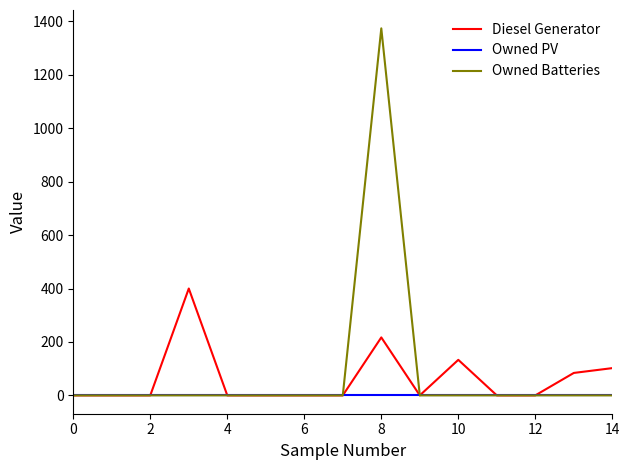

What is the maximum value for Owned Batteries?

1374